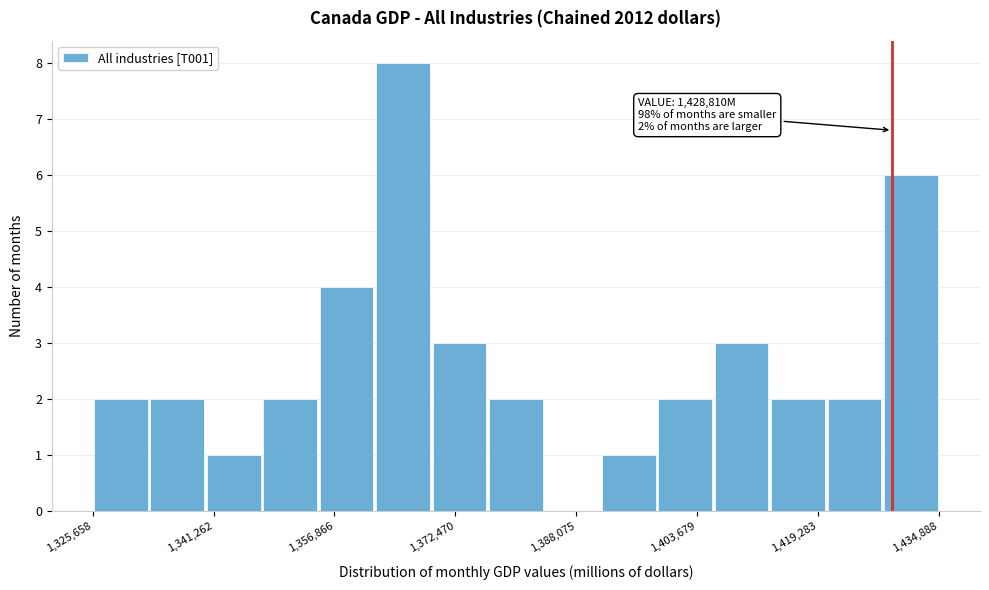

Around what value on the x-axis is the tallest bar? Give the approximate position of its centre, as read against the axis.

1366000